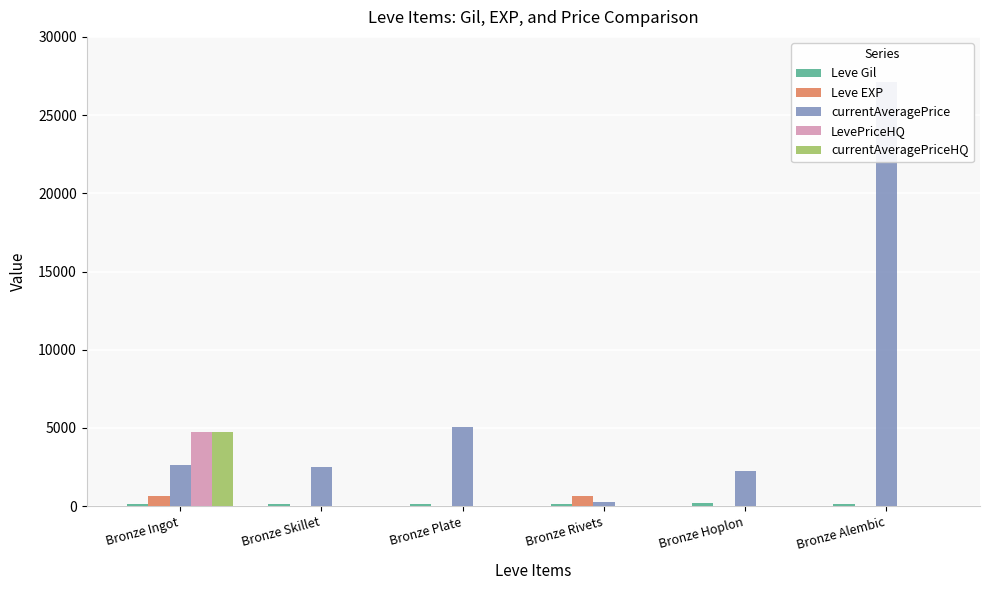

What position from the right is Bronze Plate?

4